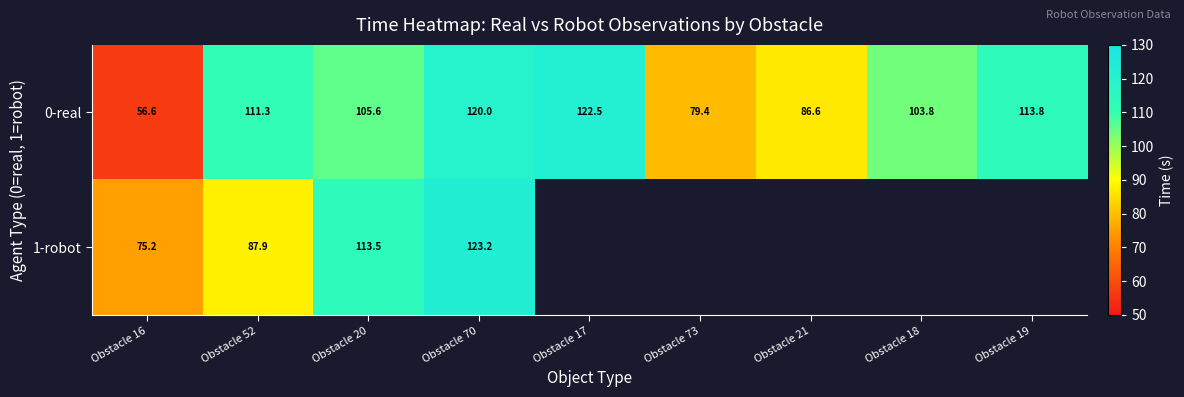

How many values in the 0-real series exceed 105?

5